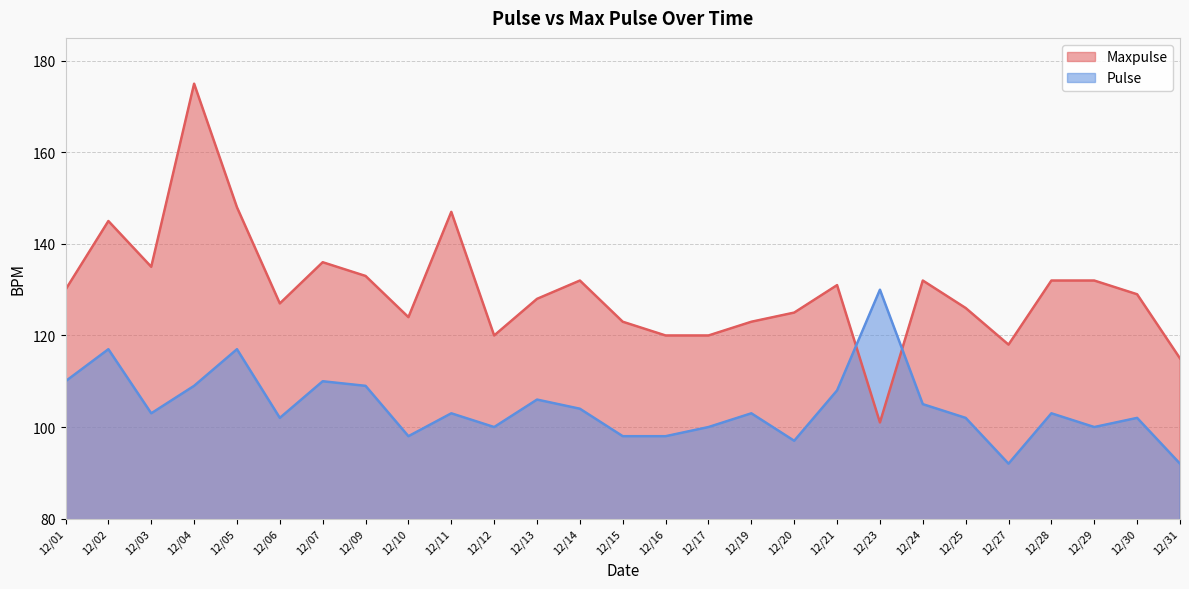

Reading left to right, list all the values displayed in this chart.

Maxpulse: 130	145	135	175	148	127	136	133	124	147	120	128	132	123	120	120	123	125	131	101	132	126	118	132	132	129	115
Pulse: 110	117	103	109	117	102	110	109	98	103	100	106	104	98	98	100	103	97	108	130	105	102	92	103	100	102	92